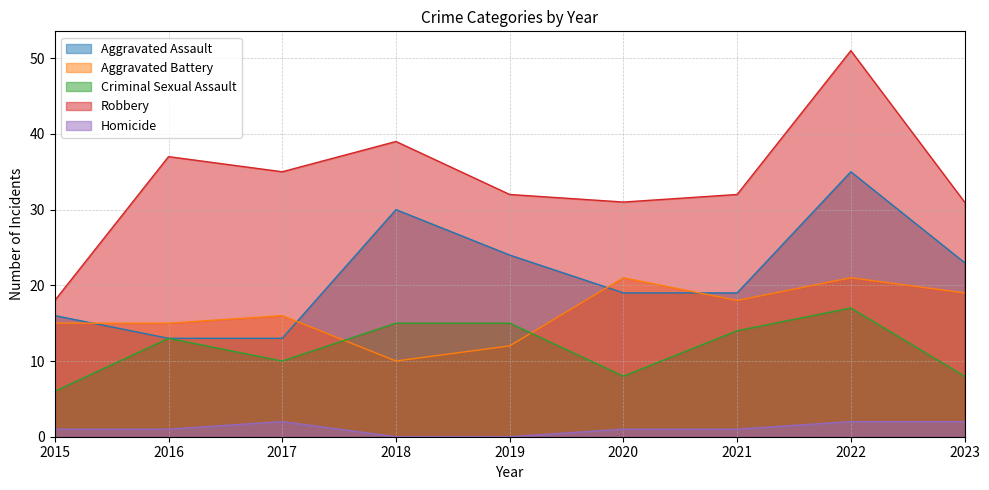

How many lines are shown in the chart?

5